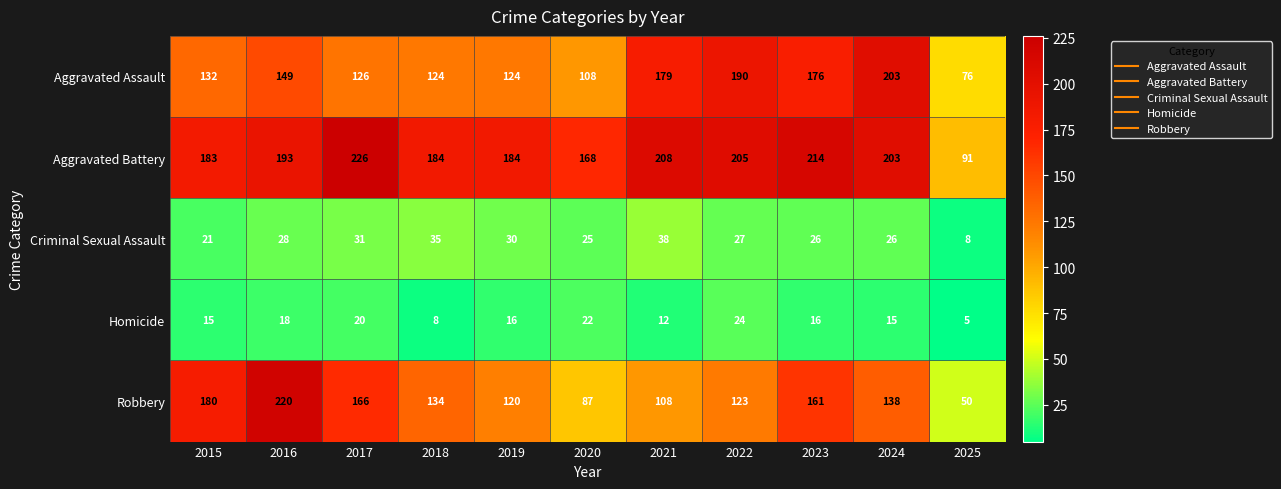

At 2025, list the series in order from smallest to largest.

Homicide, Criminal Sexual Assault, Robbery, Aggravated Assault, Aggravated Battery